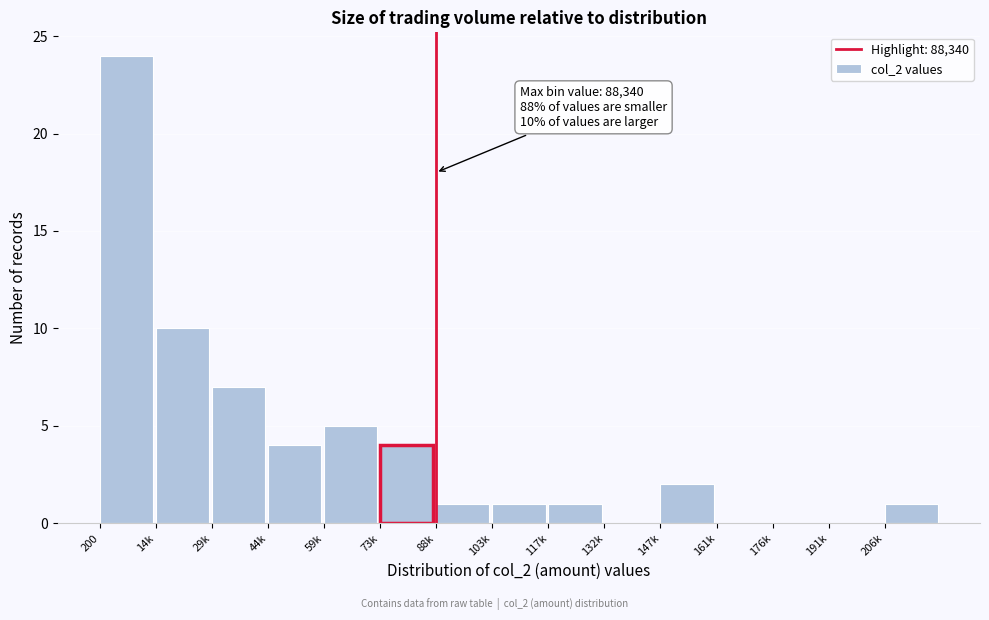

Reading left to right, list all the values displayed in this chart.

200=24	14k=10	29k=7	44k=4	59k=5	73k=4	88k=1	103k=1	117k=1	132k=0	147k=2	161k=0	176k=0	191k=0	206k=1